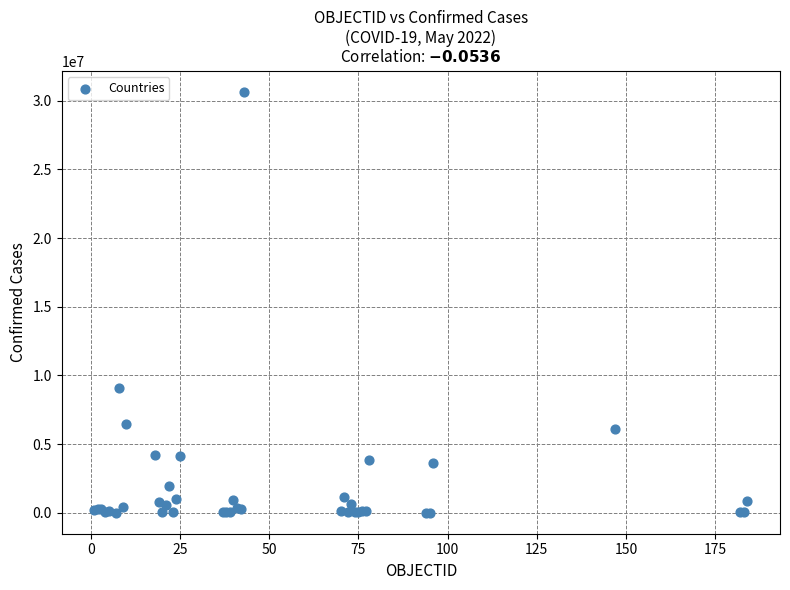

What Y value in the scatter plot is closest to 15323272?

9101319